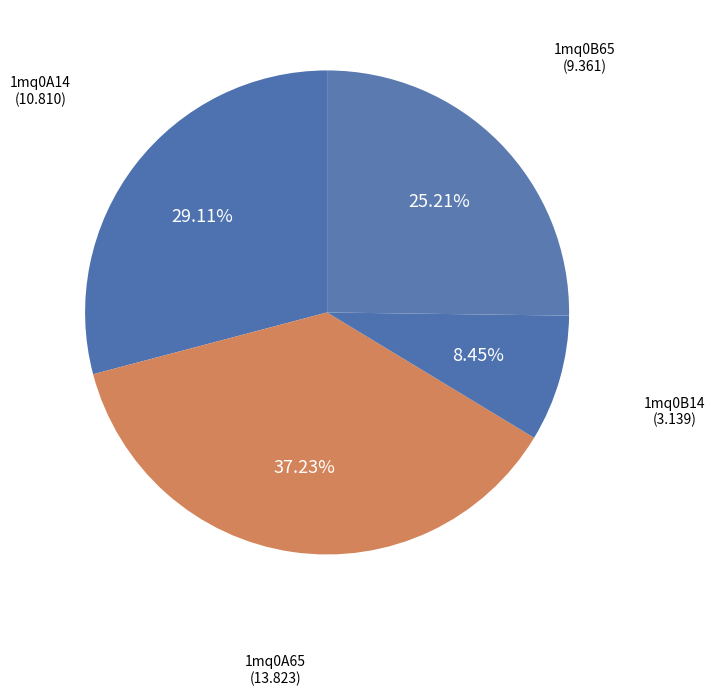

Rank the categories by value from lowest to highest.

1mq0B14, 1mq0B65, 1mq0A14, 1mq0A65